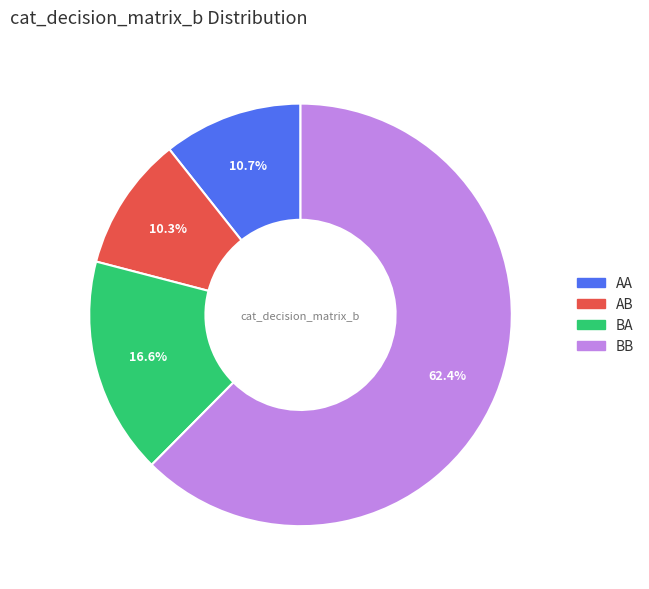

What percentage is the BB slice, to the nearest percent?

62%